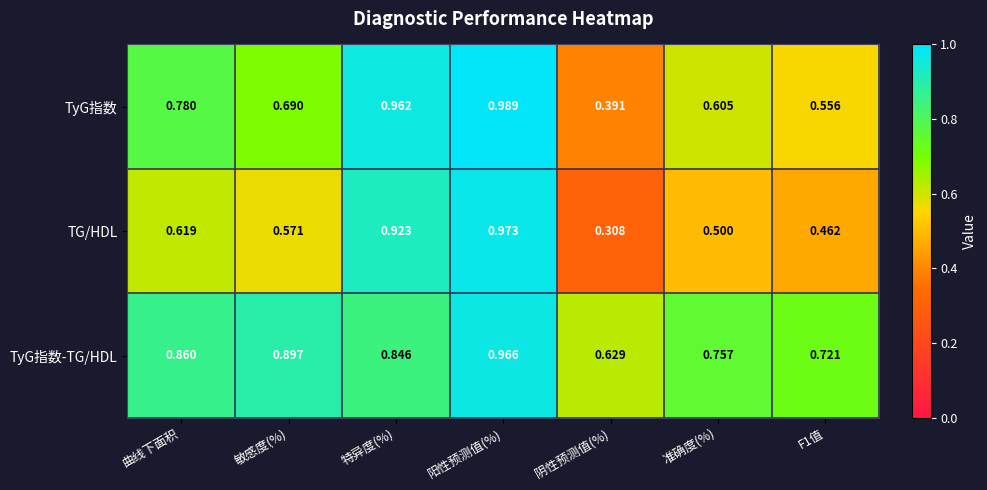

Which category has the lowest value across all series?

阴性预测值(%)